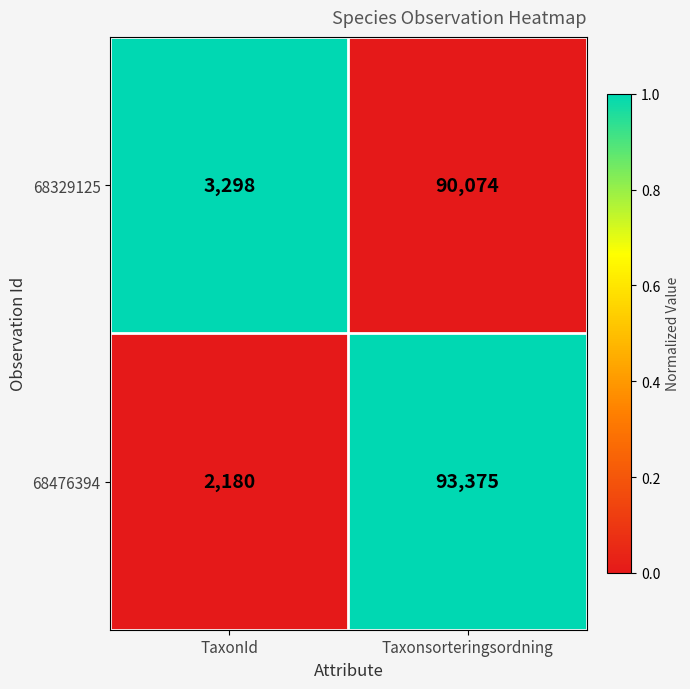

Reading left to right, extract all data points from this chart.

68329125: 3298	90074
68476394: 2180	93375